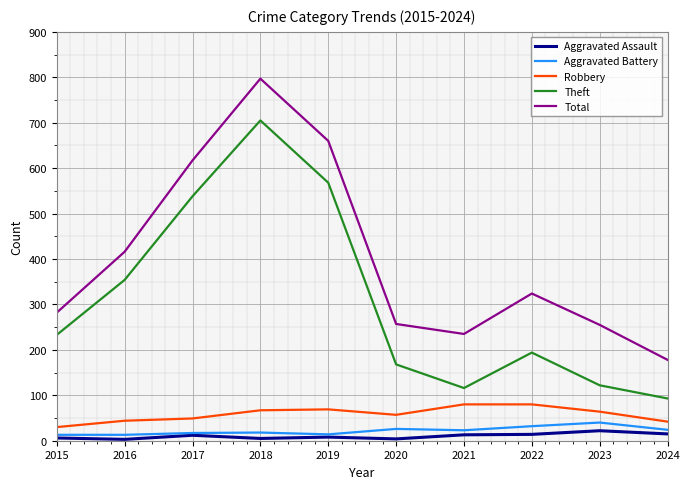

True or false: Theft and Total cross at least once.

False